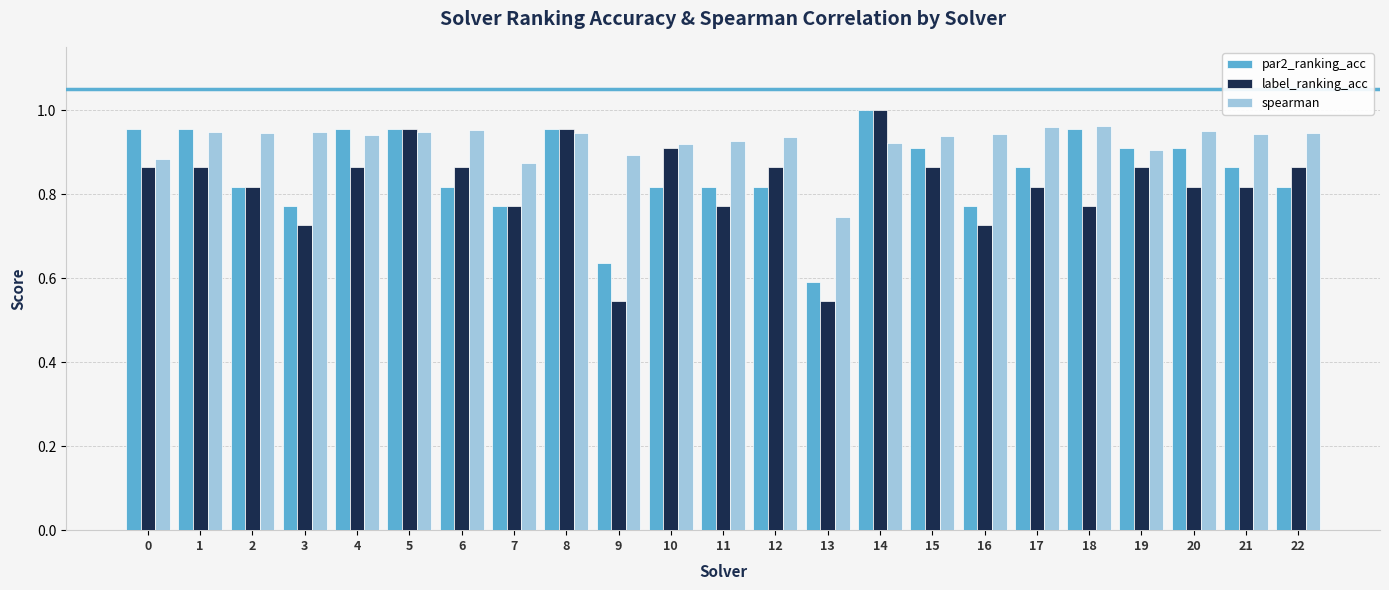

At which category does the chart reach its peak across all series?

14